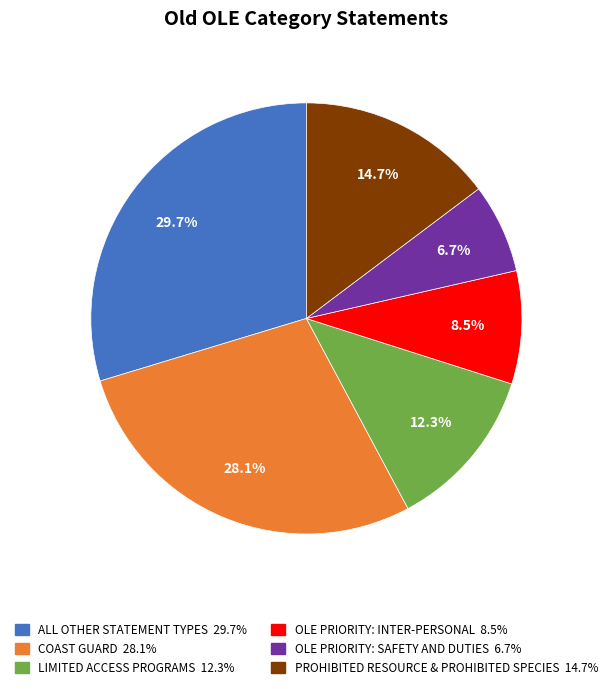

Rank the categories by value from lowest to highest.

OLE PRIORITY: SAFETY AND DUTIES, OLE PRIORITY: INTER-PERSONAL, LIMITED ACCESS PROGRAMS, PROHIBITED RESOURCE & PROHIBITED SPECIES, COAST GUARD, ALL OTHER STATEMENT TYPES